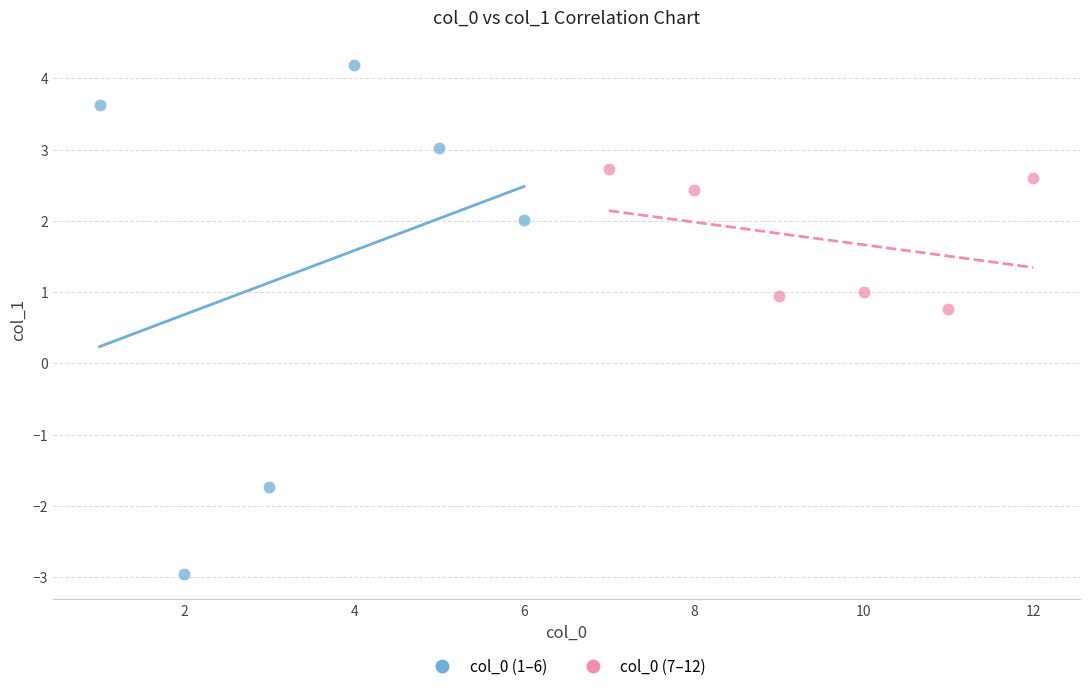

Which series has the largest Y range (max minus min)?

col_0 (1–6)